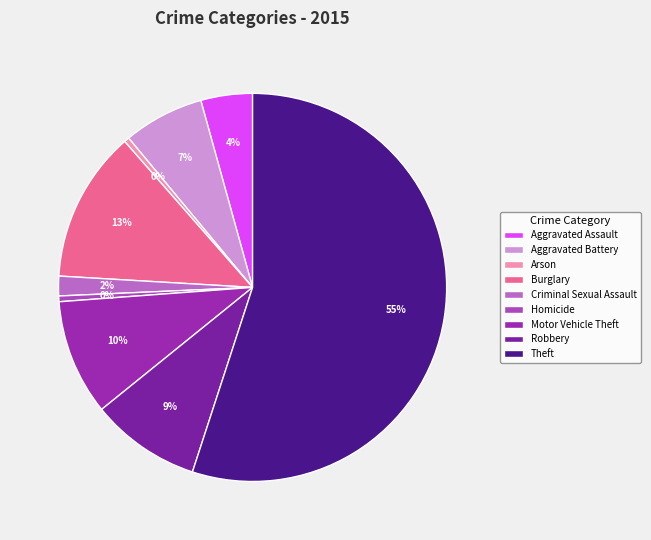

Which slice represents more than half of the pie?

Theft